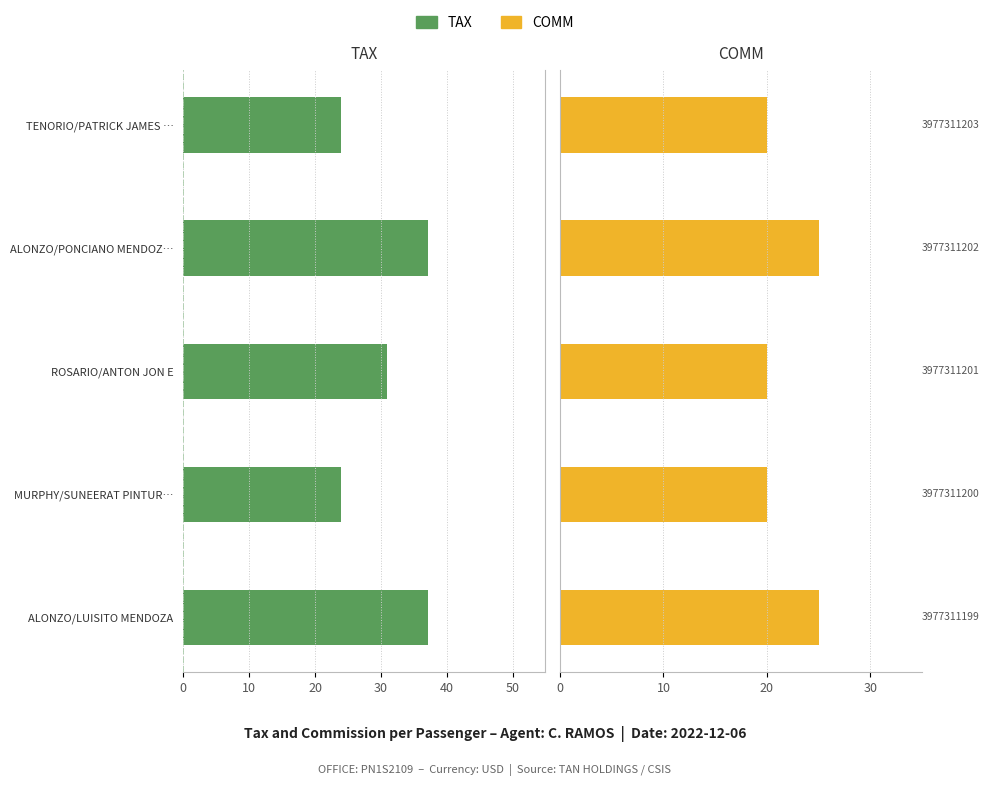

Is the value of TAX at 30 greater than the value of COMM at 40?

No